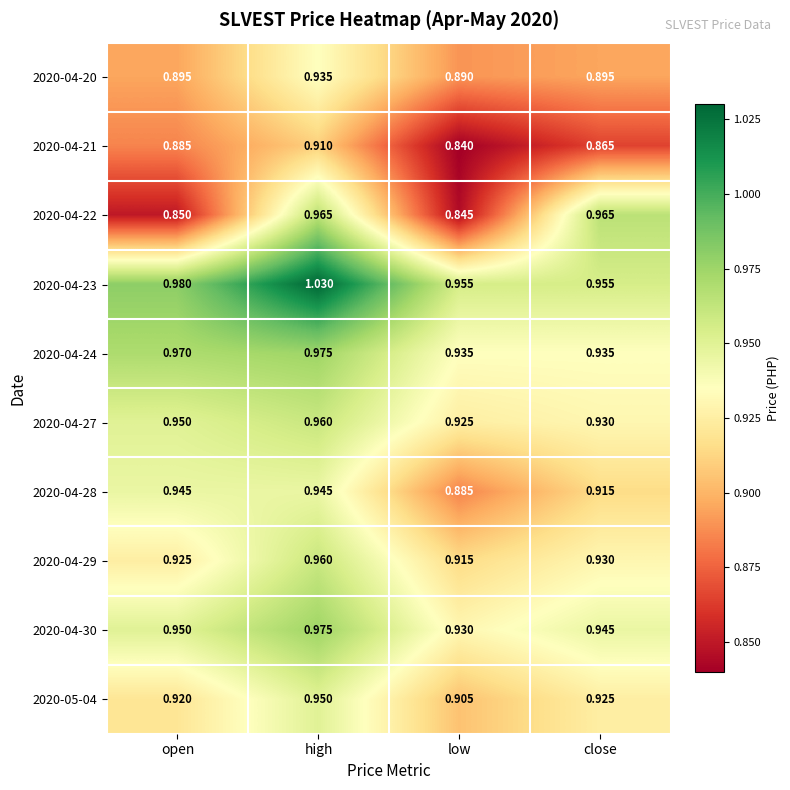

Is the value of 2020-04-23 at low greater than the value of 2020-04-28 at low?

Yes